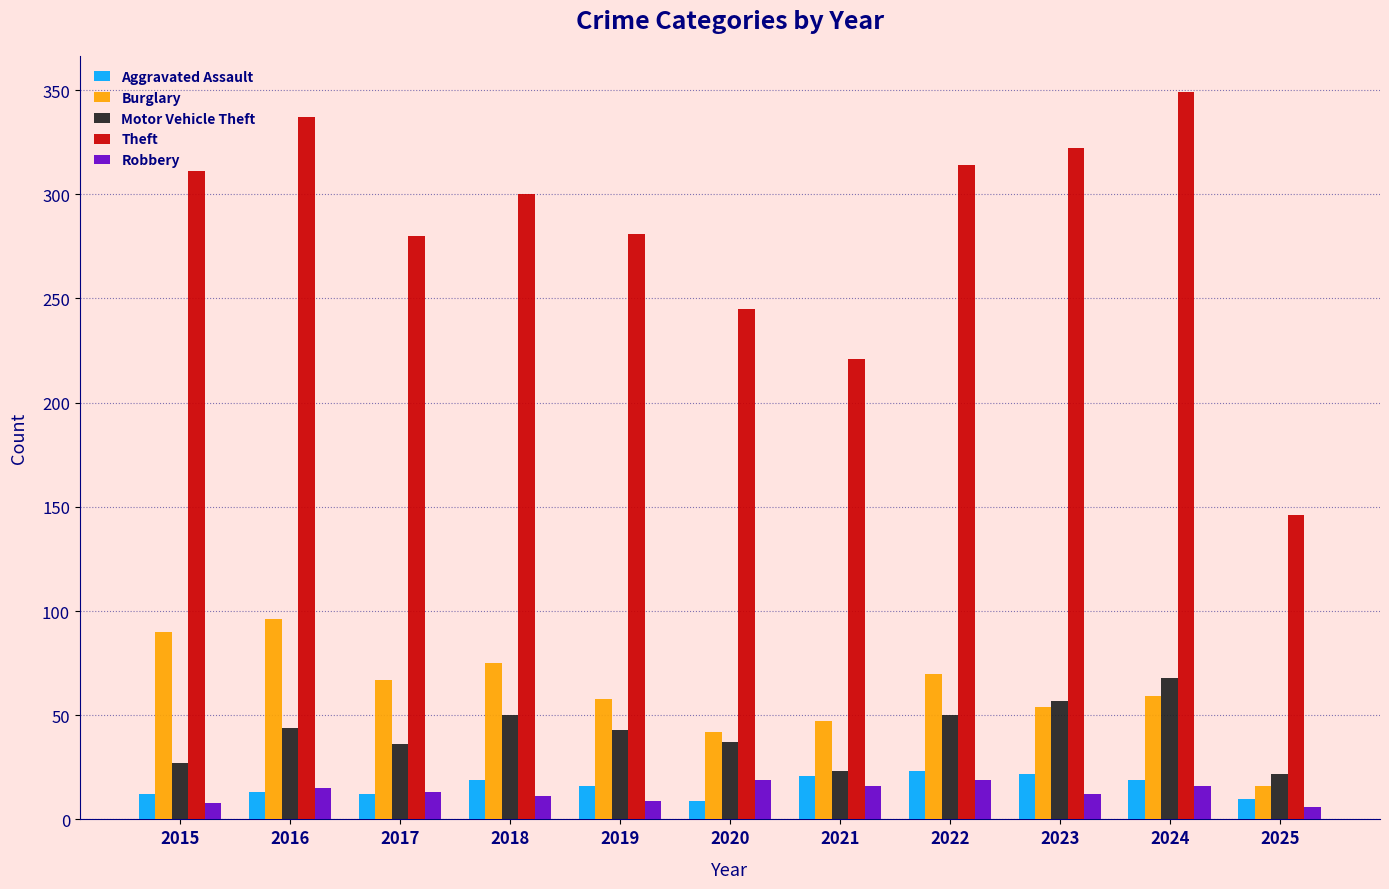

Which label corresponds to the largest value in the chart?

2024